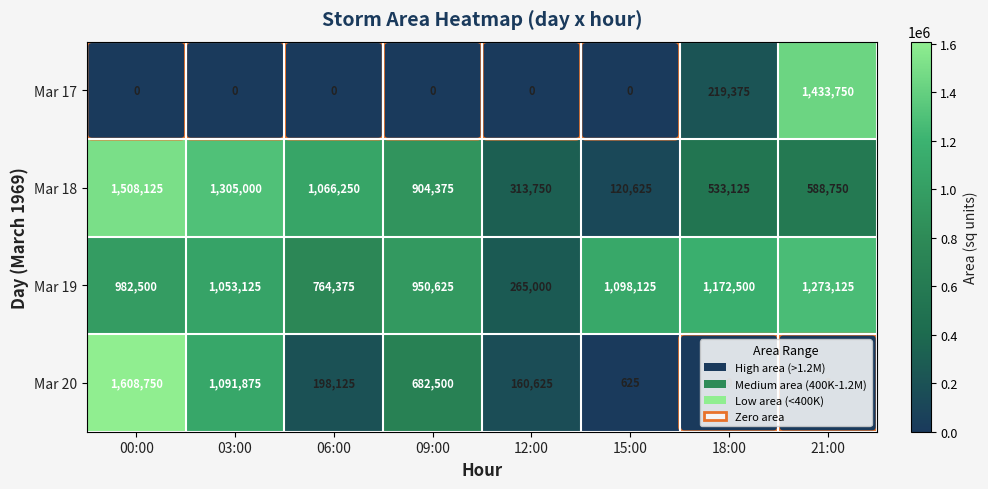

How many data points does each series have?

8